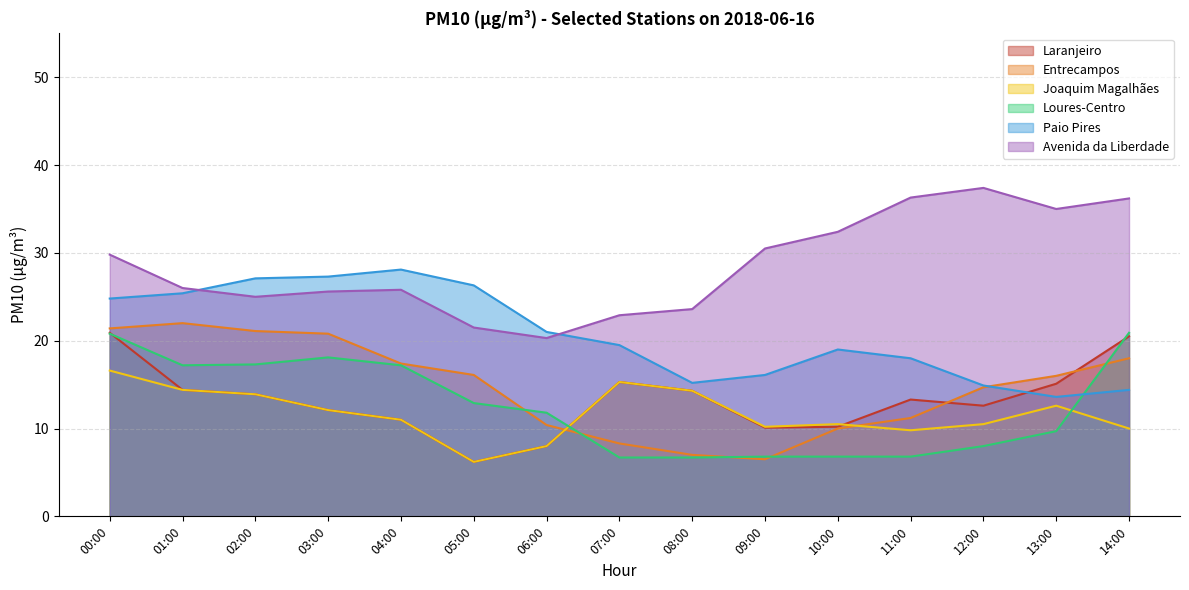

How many values in the Paio Pires series are below 19?

6